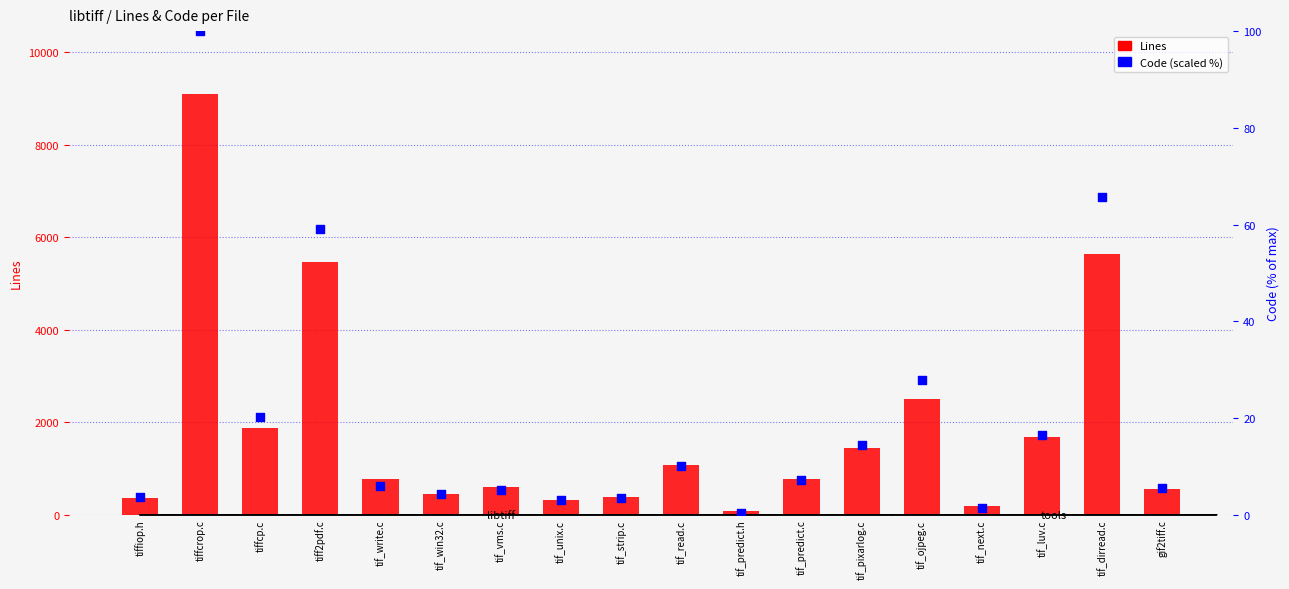

What are all the series names shown in the legend?

Lines, Code (scaled %)